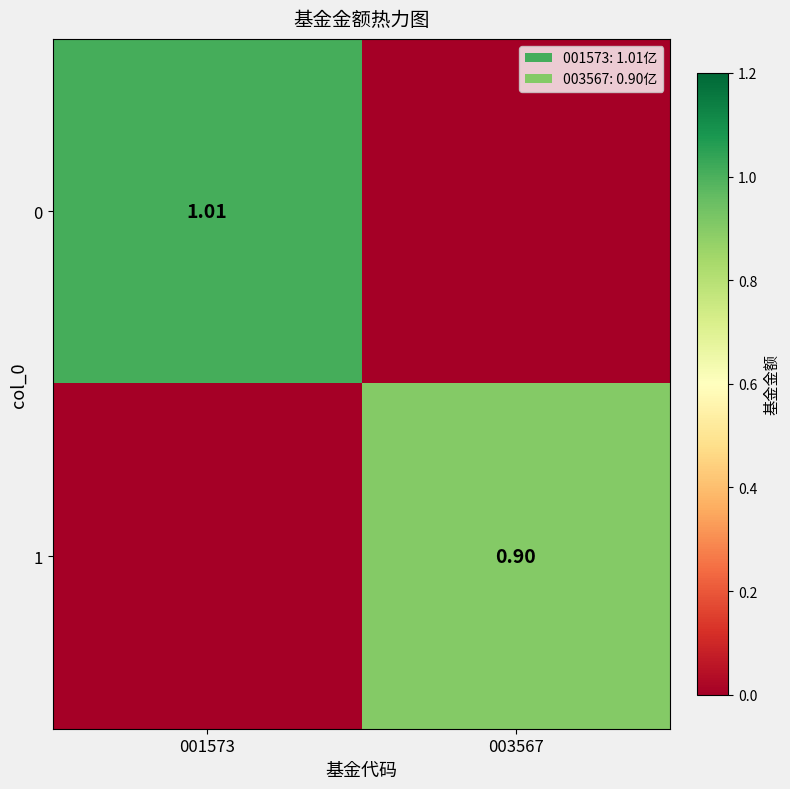

Is it true that 1 equals 0.9 at 003567?

True